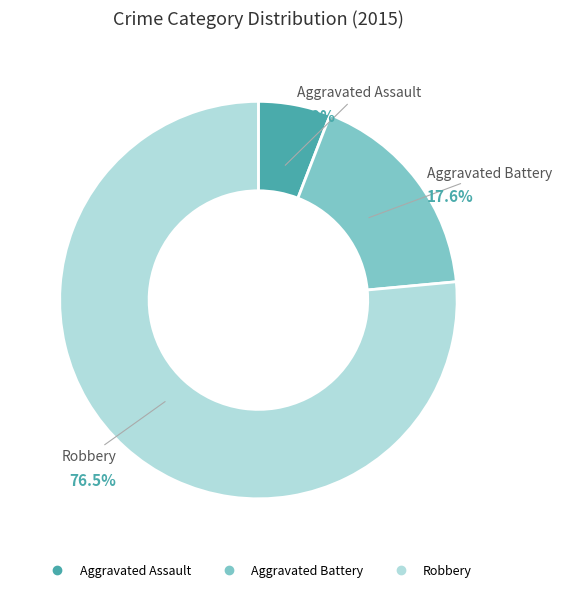

What is the ratio of the value at Robbery to the value at Aggravated Assault?

13.0